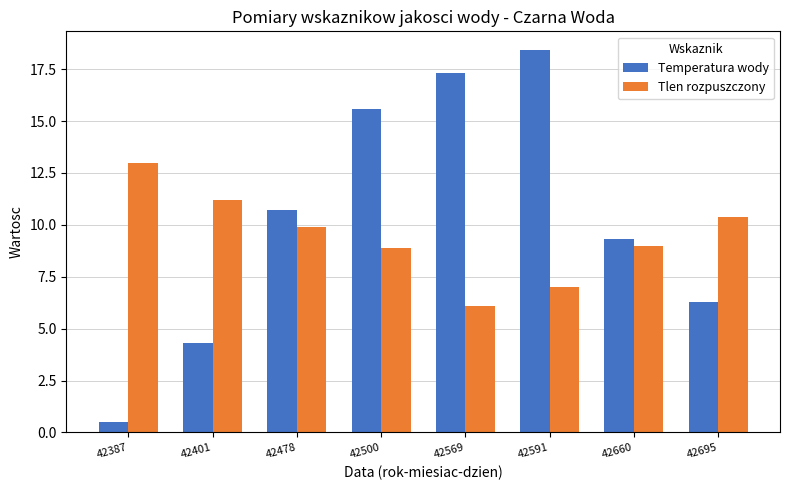

The Temperatura wody series shows 10.7 at 42478. True or false?

True